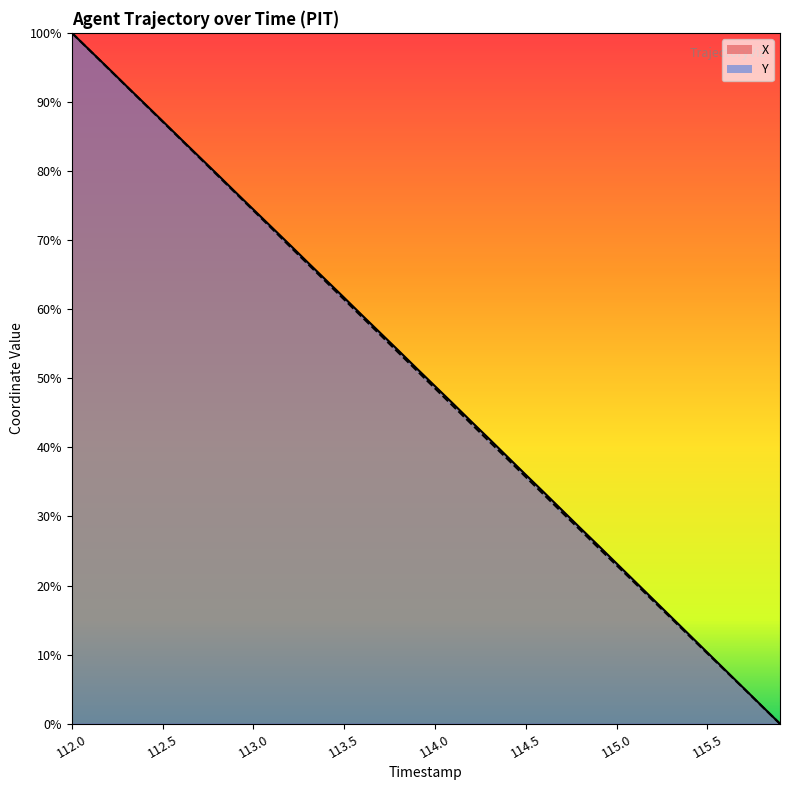

How many data points in X are less than 51?

20